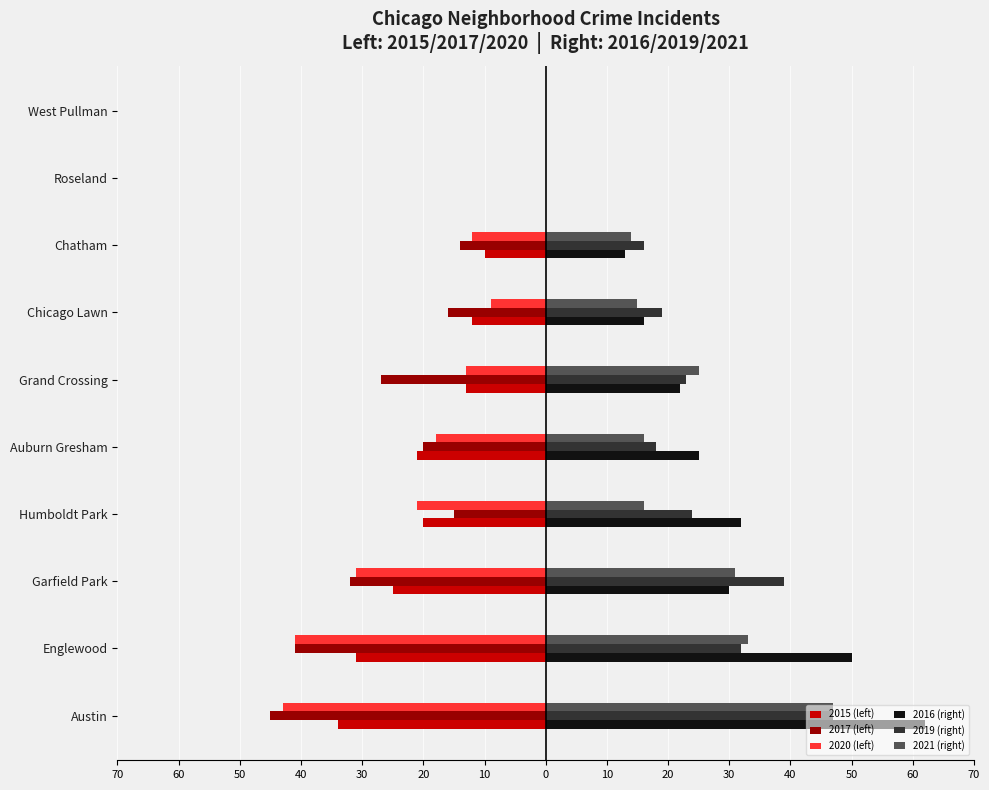

What are all the series names shown in the legend?

2015 (left), 2017 (left), 2020 (left), 2016 (right), 2019 (right), 2021 (right)